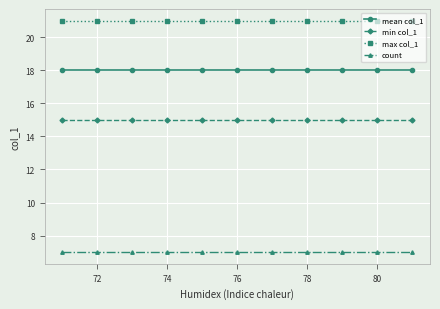

Which series has the largest total across all categories?

max col_1